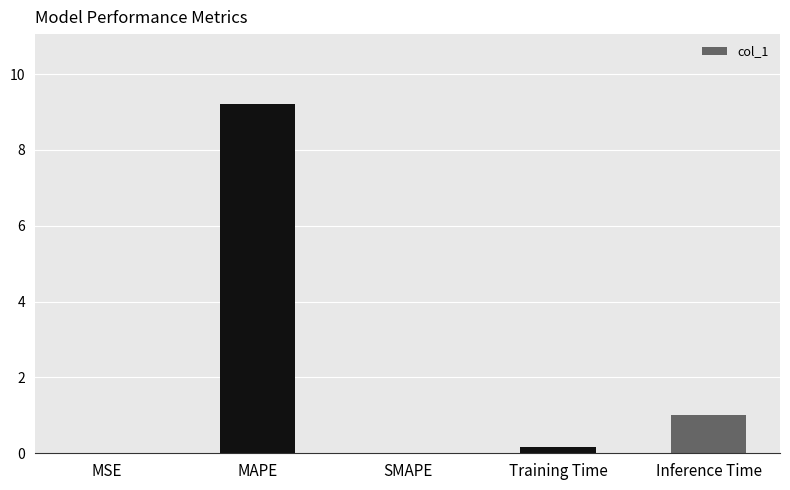

What is the change in value from MAPE to Inference Time?

-8.2